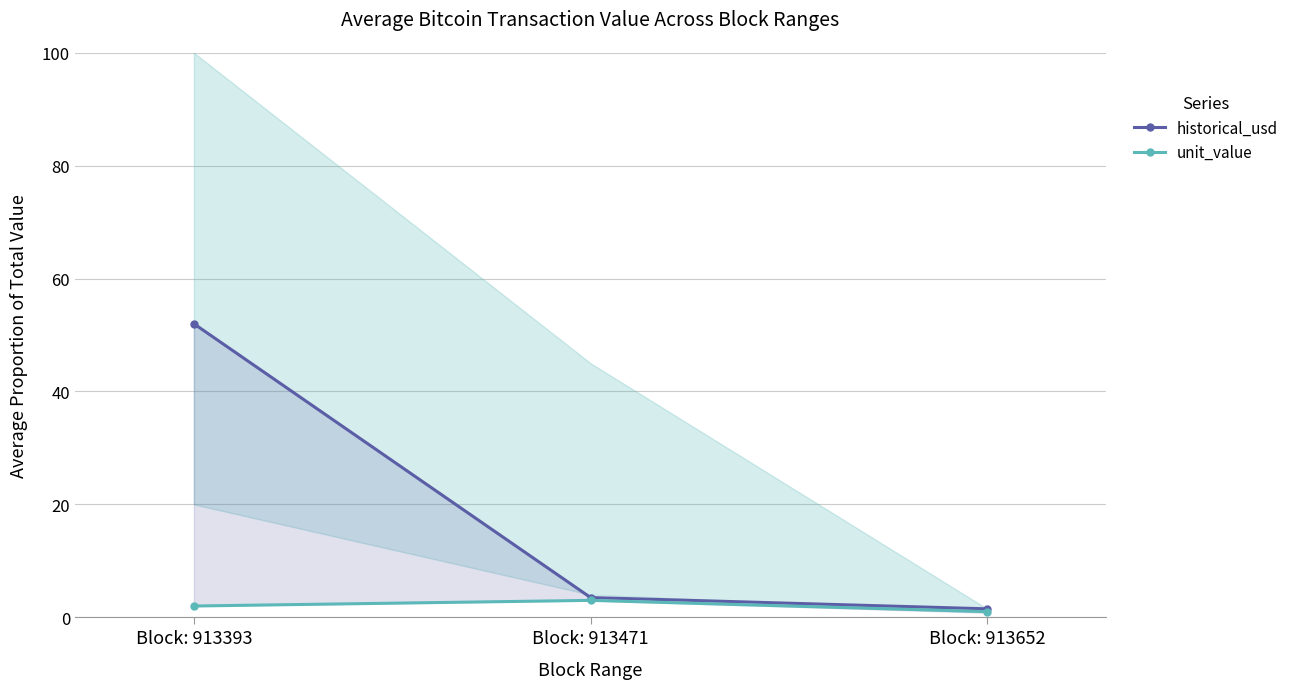

Reading left to right, extract all data points from this chart.

historical_usd: Block: 913393=52.0	Block: 913471=3.5	Block: 913652=1.5
unit_value: Block: 913393=2.0	Block: 913471=3.0	Block: 913652=1.0